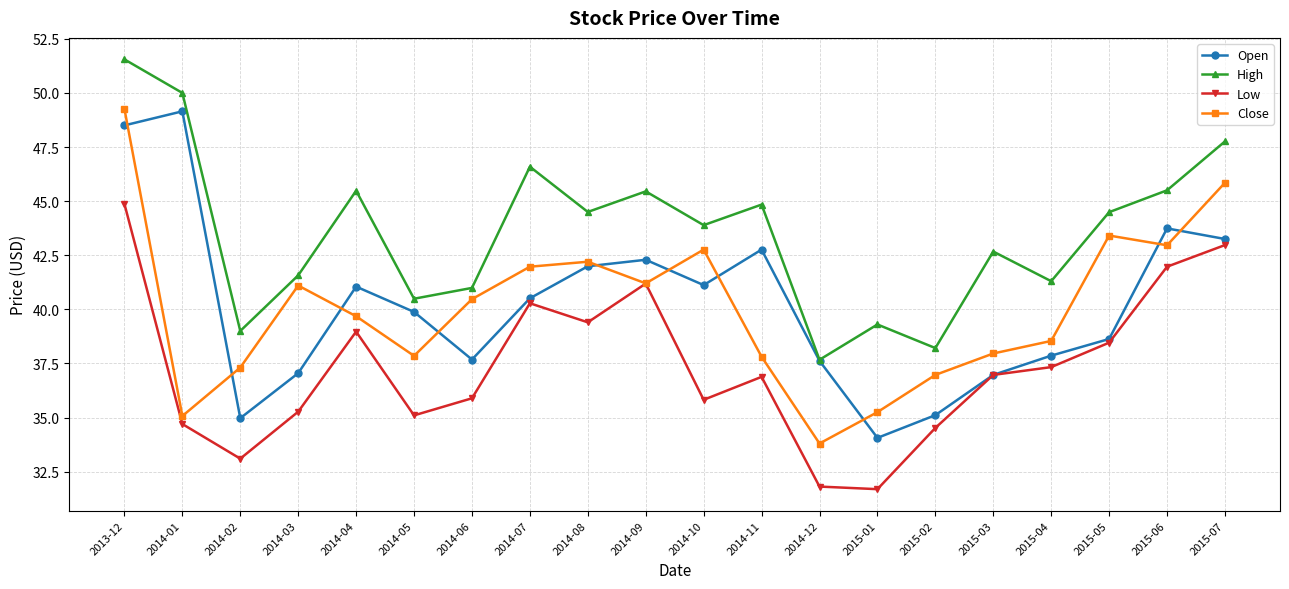

What is the value of the Low point at the 15th from the left?

34.5